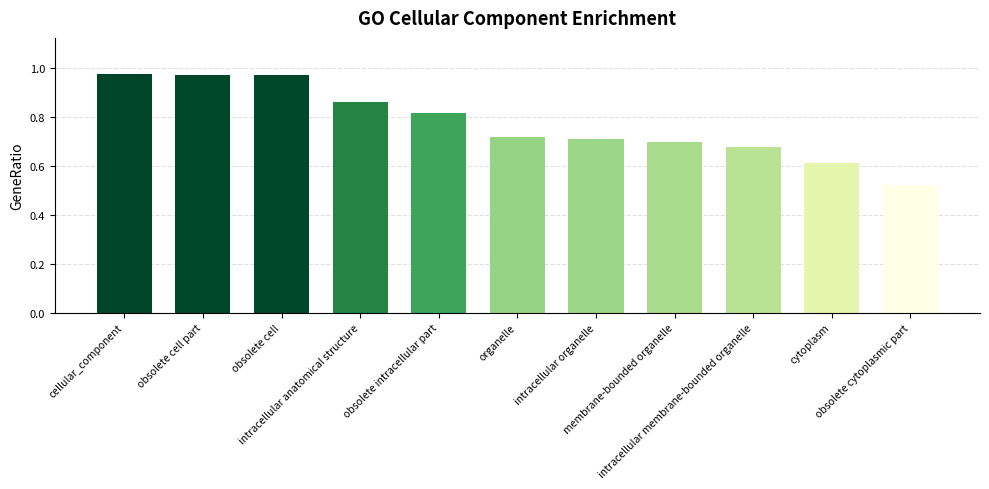

What is the sum of all values?

8.5